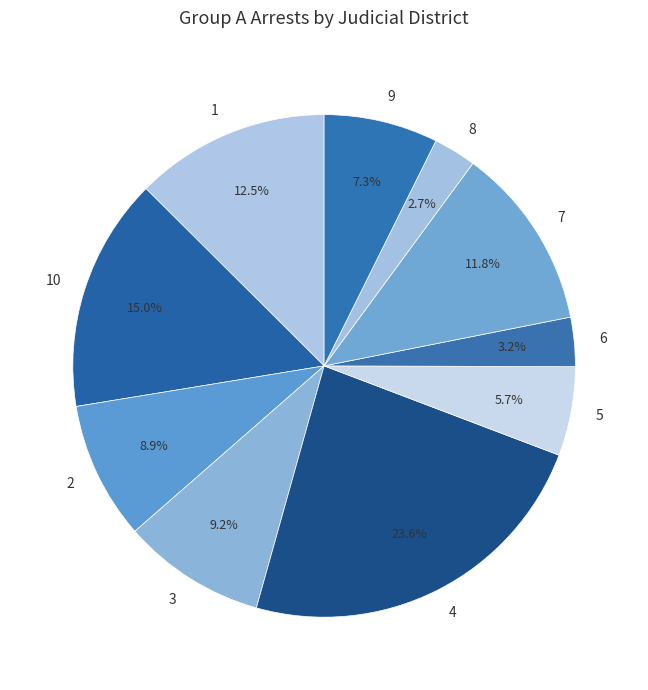

Does 10 account for over 50% of the chart?

No